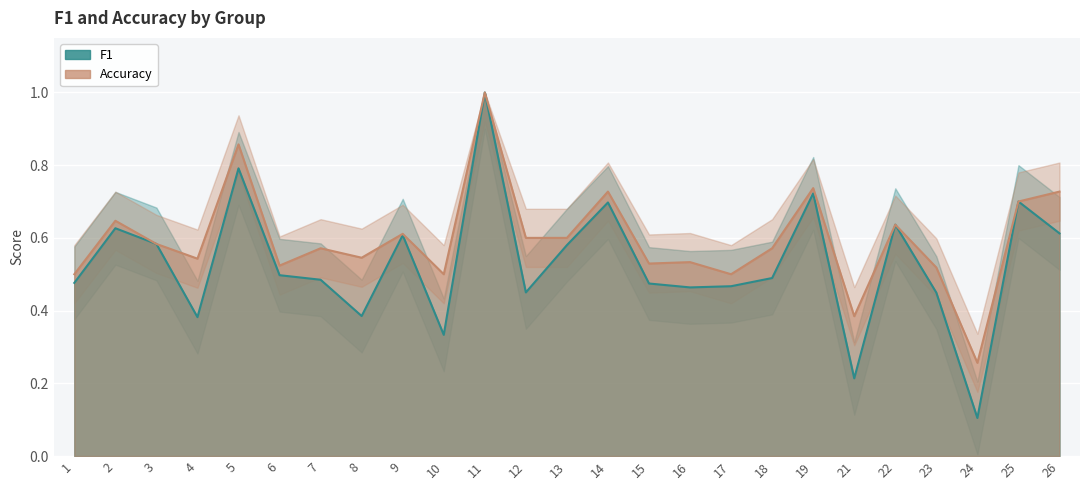

What is the value of the accuracy point at the 18th from the left?

0.6